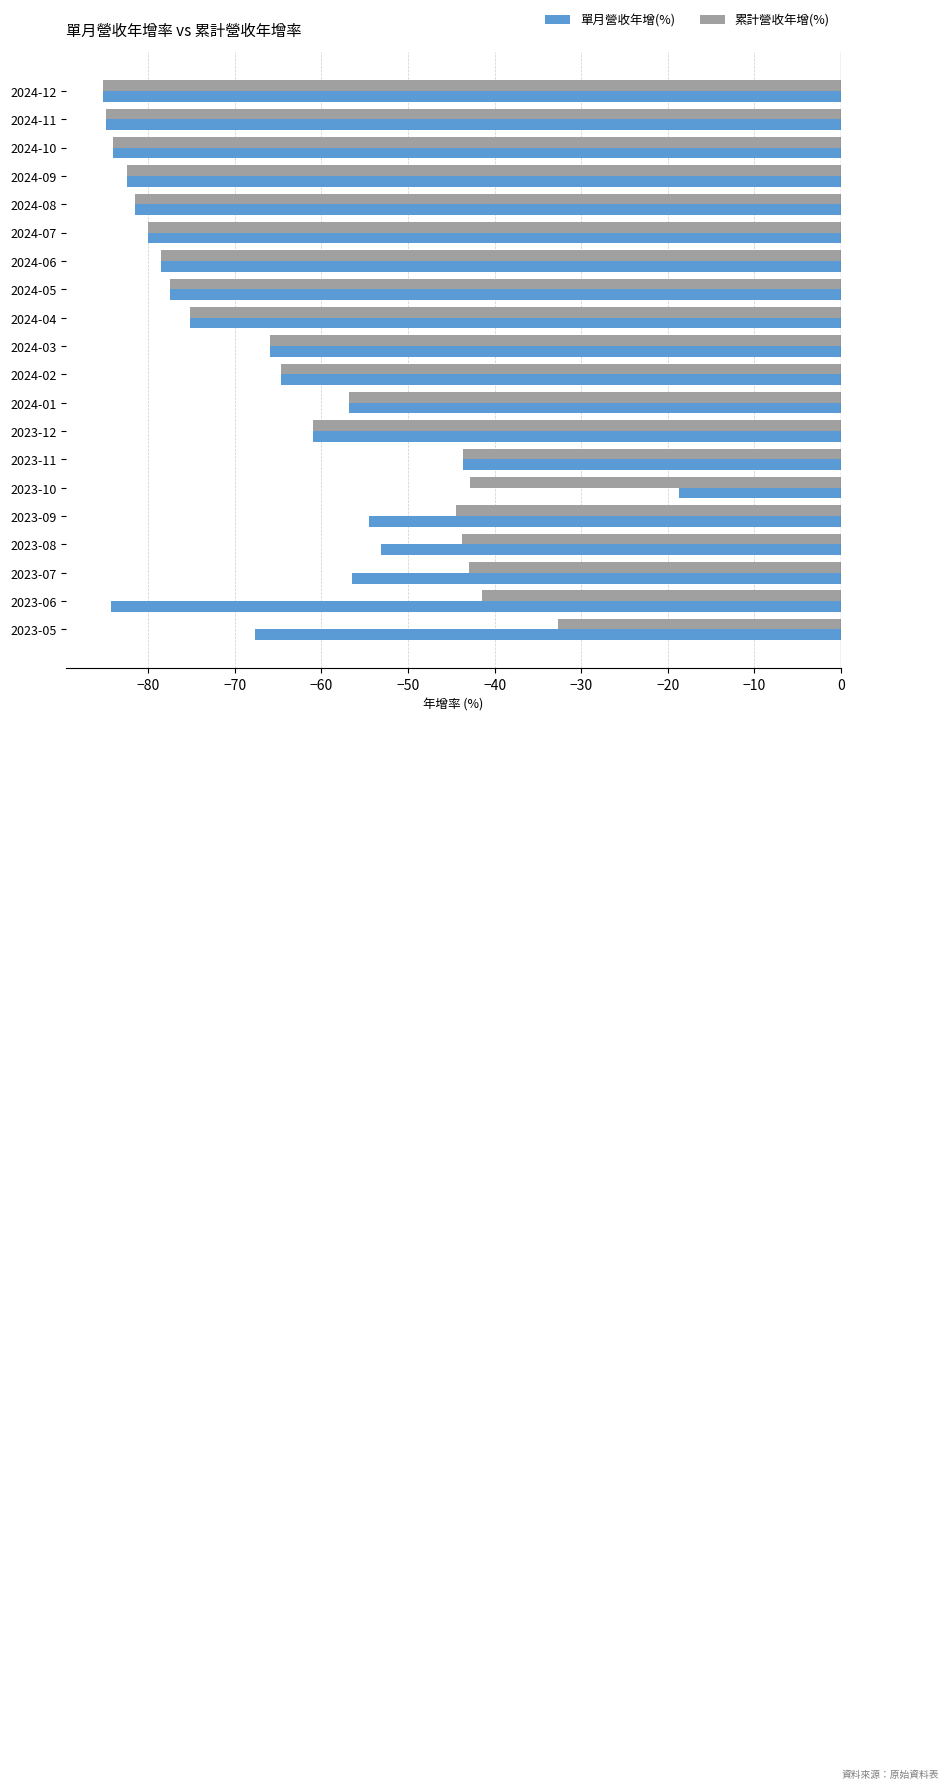

Rank the series by their maximum value, from highest to lowest.

單月營收年增(%), 累計營收年增(%)